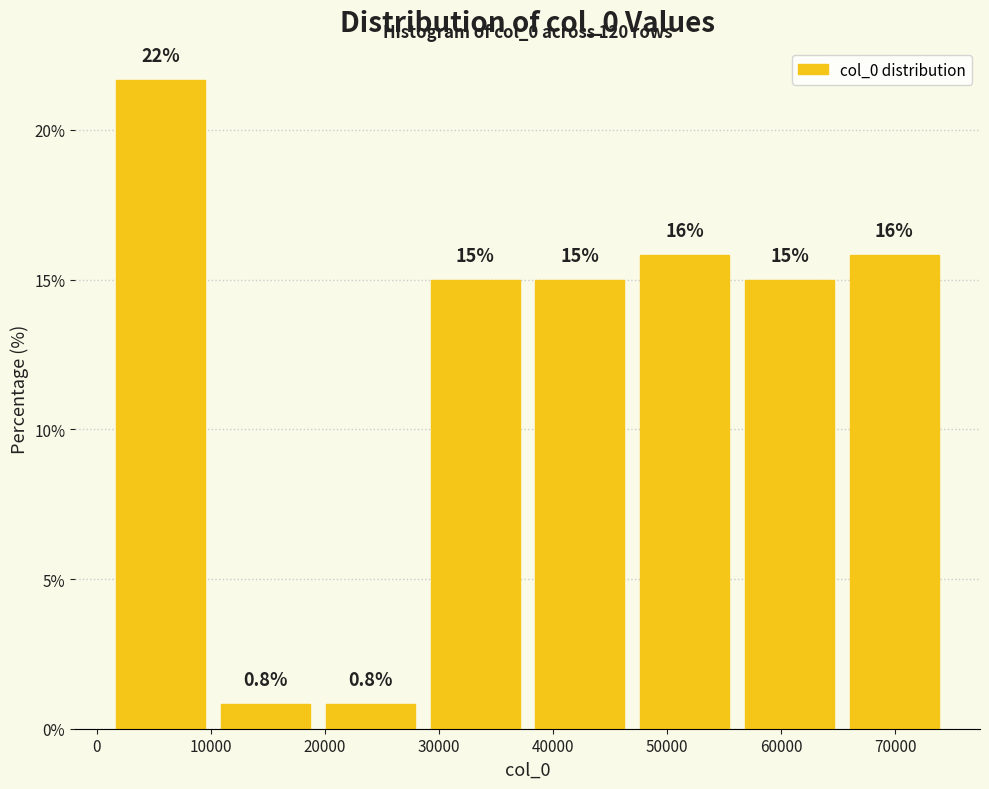

Which range on the x-axis has the tallest bar?

1000 to 10000